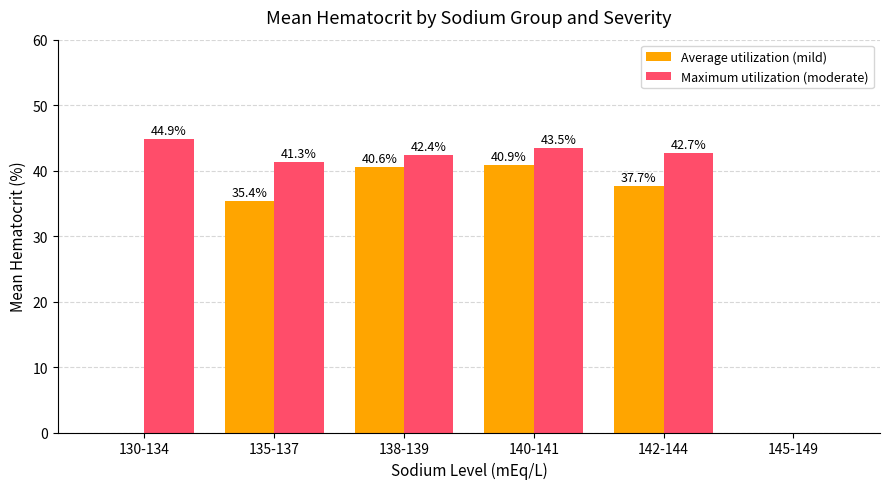

How many groups of bars are there?

6